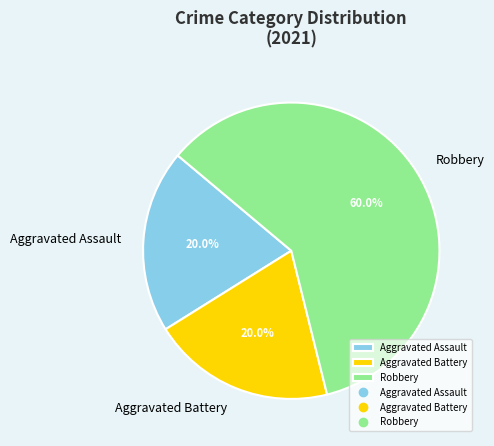

How many segments does this pie chart have?

3